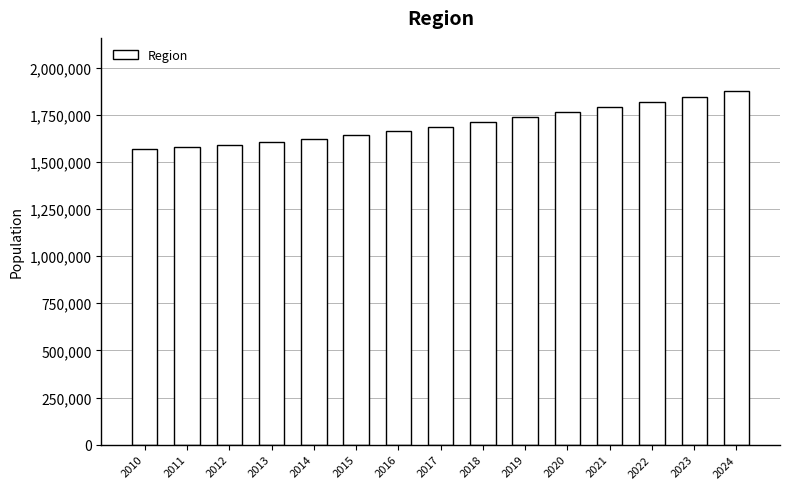

What is the greatest value displayed?

1876794